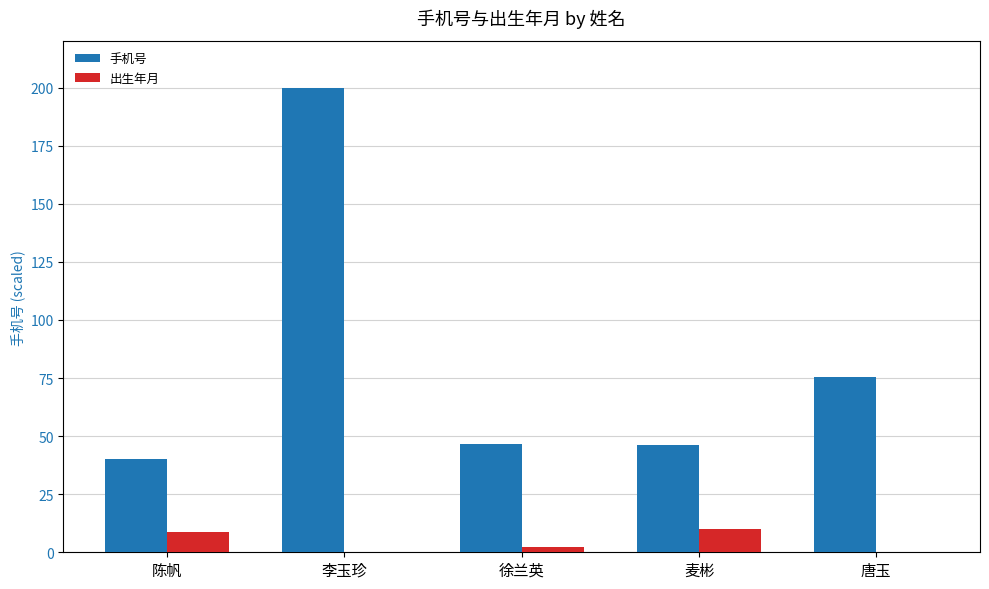

Is the value of 出生年月 at 唐玉 greater than the value of 手机号 at 麦彬?

No